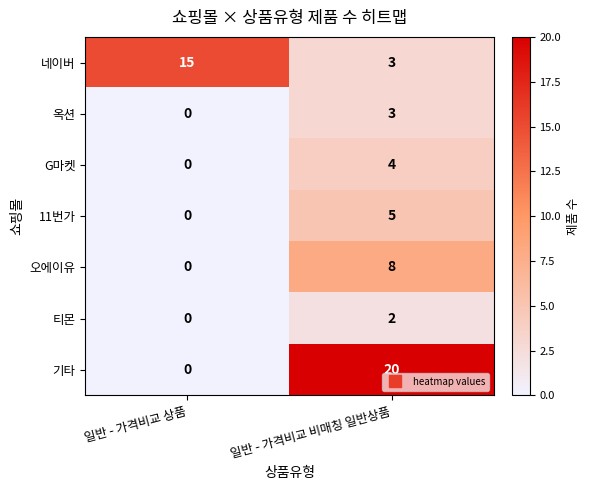

Which series has the largest total across all categories?

기타